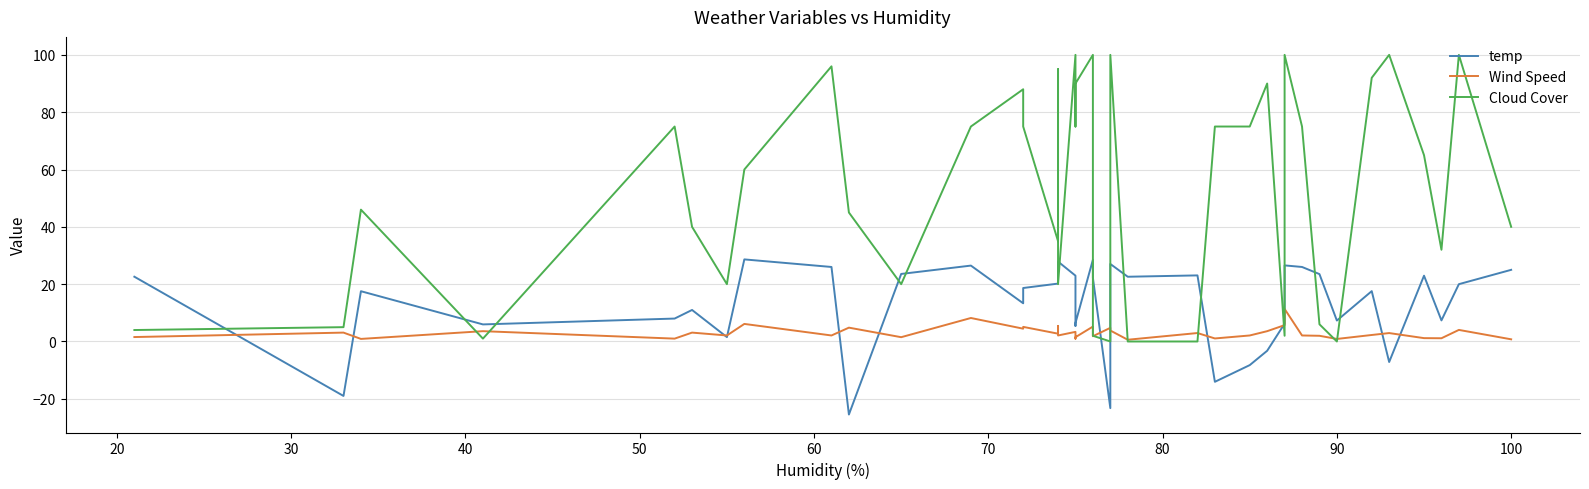

How many positive values does the temp series have?

33